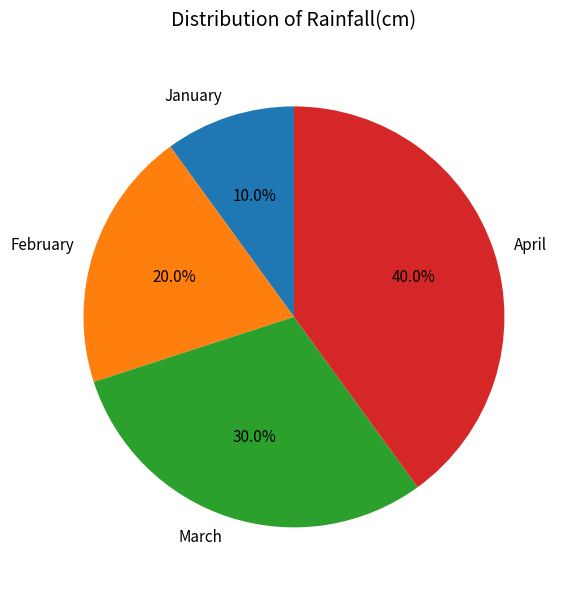

Does any single category account for the majority?

No